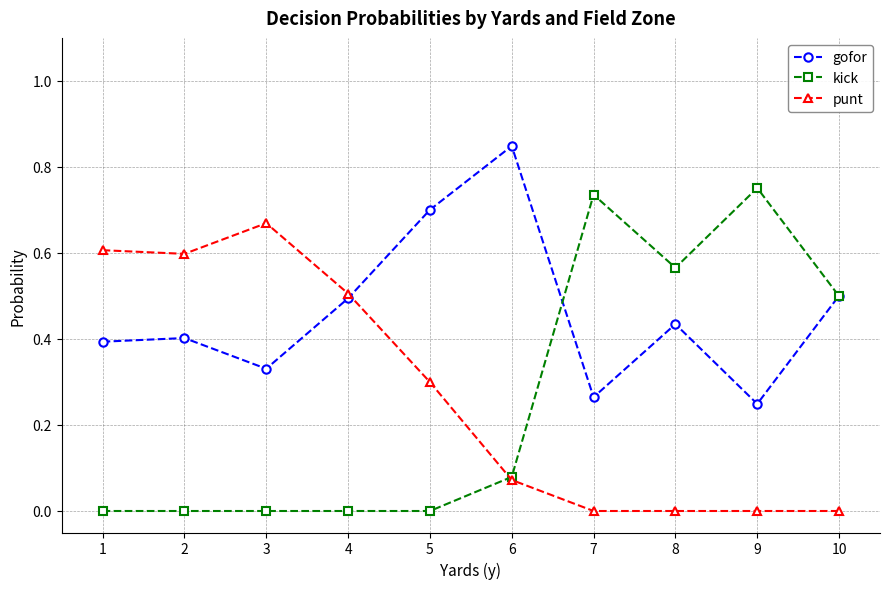

True or false: kick has a value of 0.0 at 4.

True